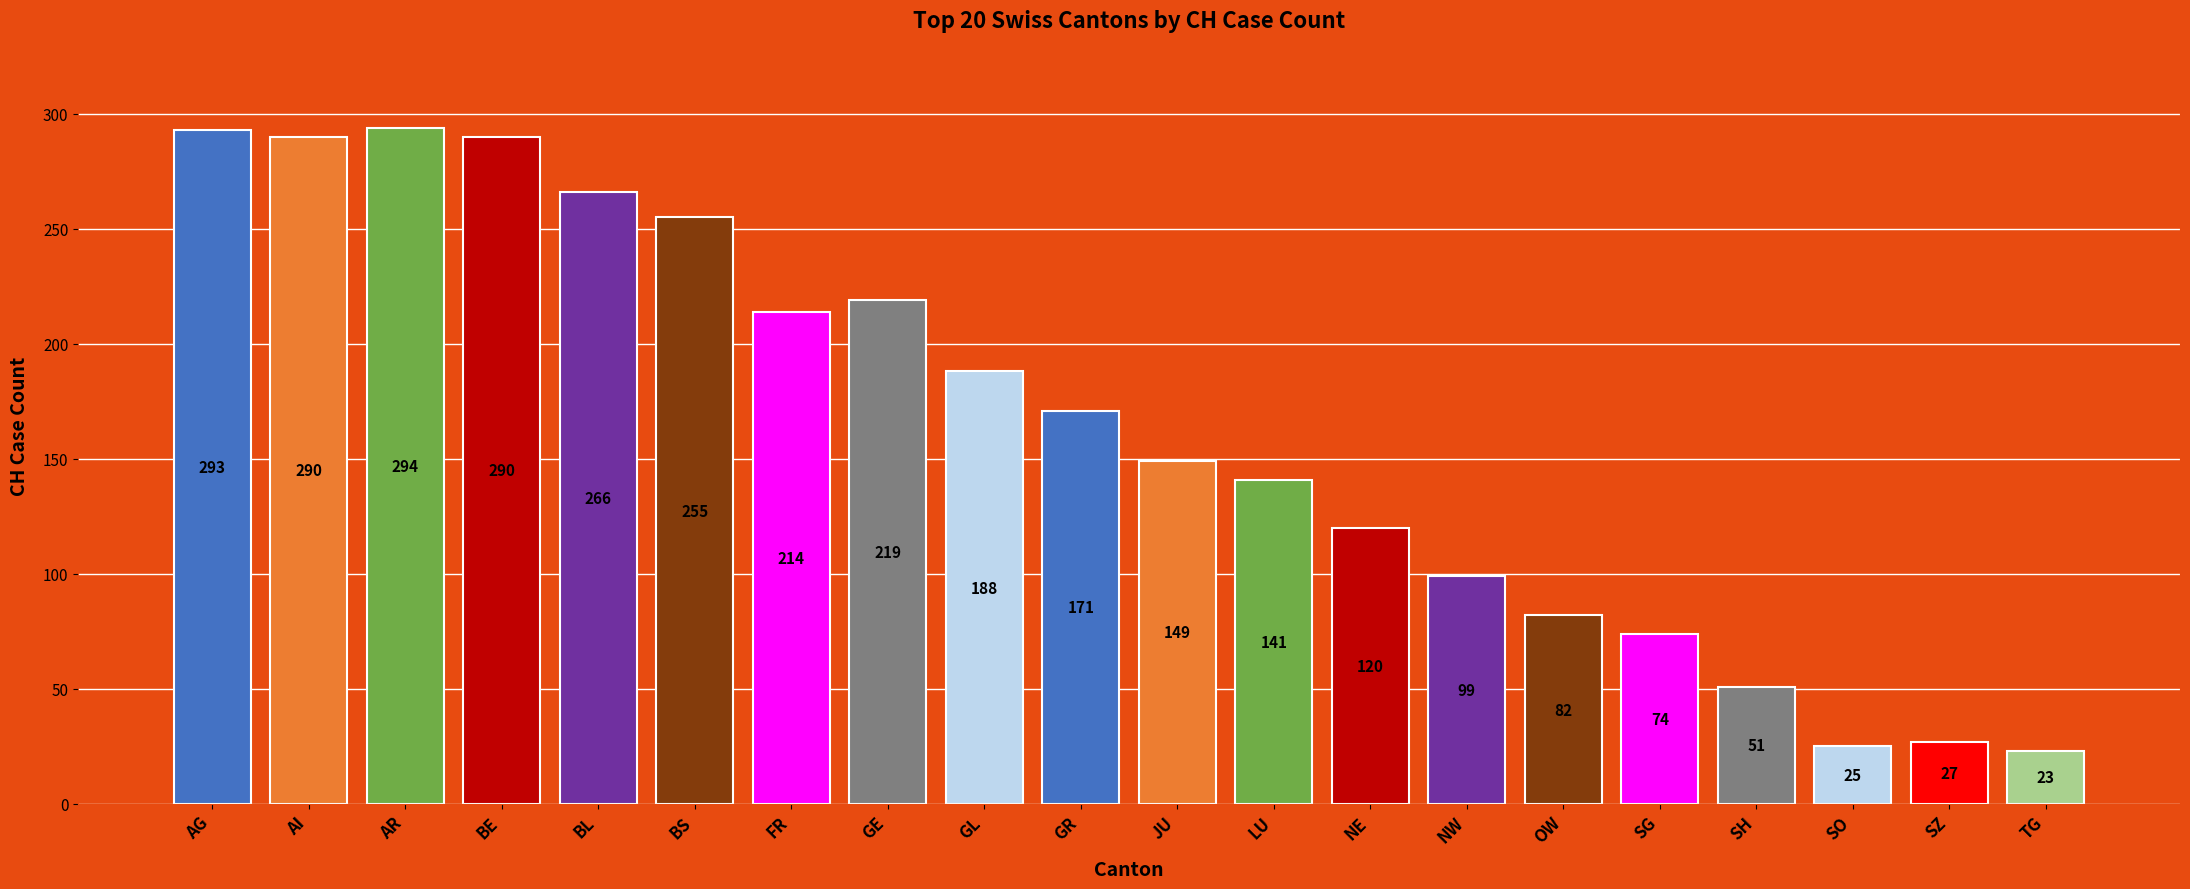

Are the bars grouped side by side (vs. stacked)?

No